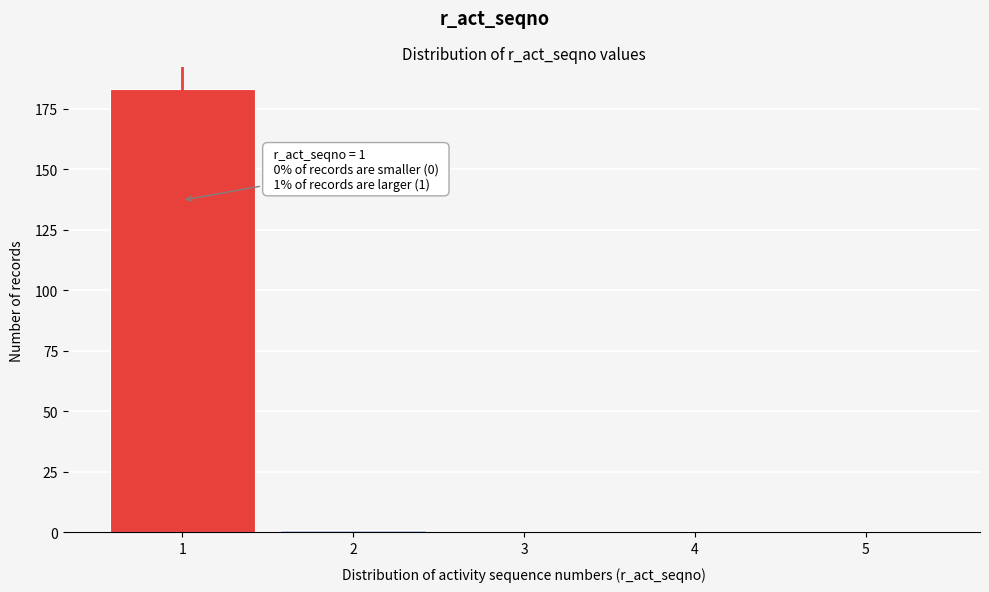

Reading right to left, extract all data points from this chart.

5=0	4=0	3=0	2=1	1=183